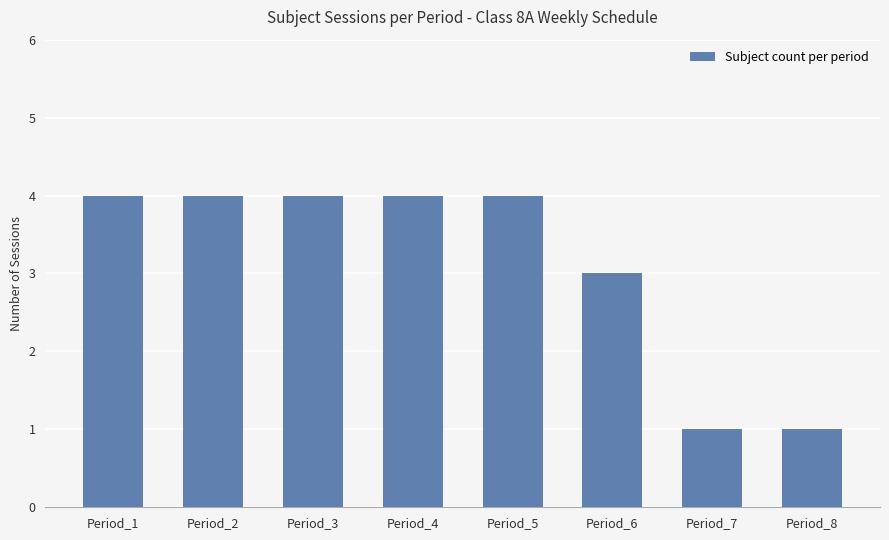

The value at Period_3 is 4. True or false?

True